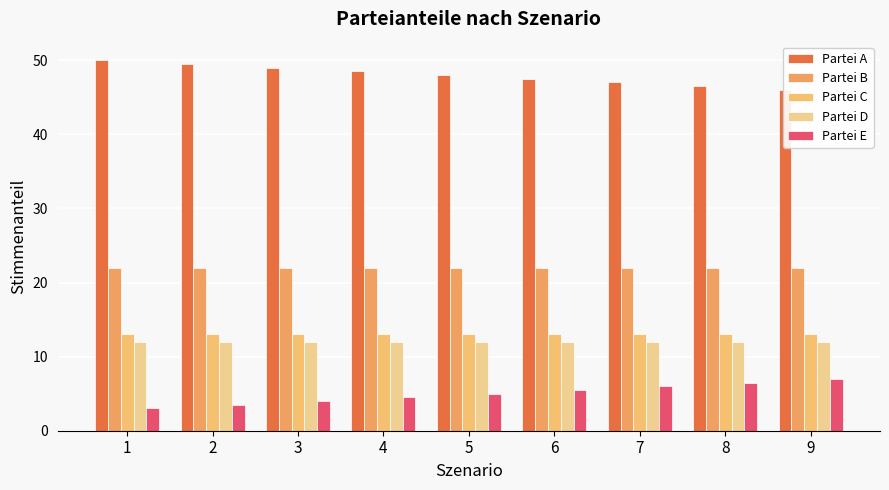

The Partei B series shows 7.5 at 2. True or false?

False